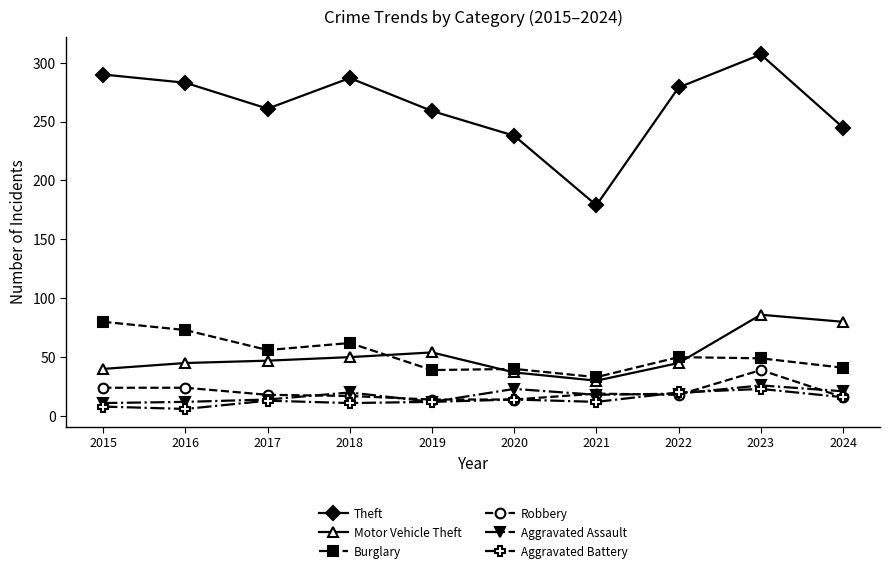

True or false: Aggravated Battery has more than 0 points higher than both neighbors.

True